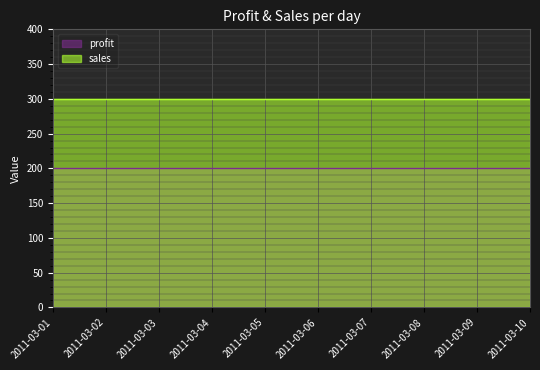

Which has a higher value, 2011-03-04 or 2011-03-10?

2011-03-04